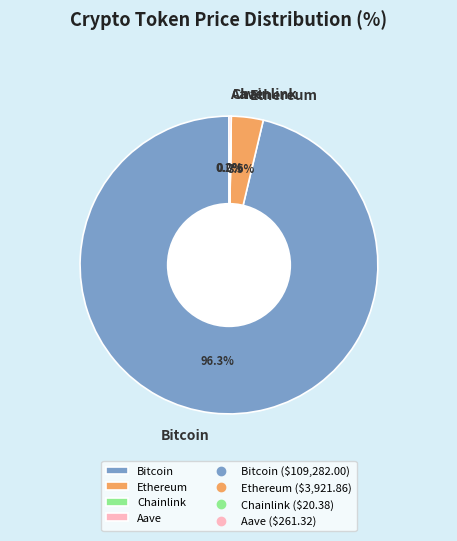

What portion of the pie excludes Ethereum?

96.5%